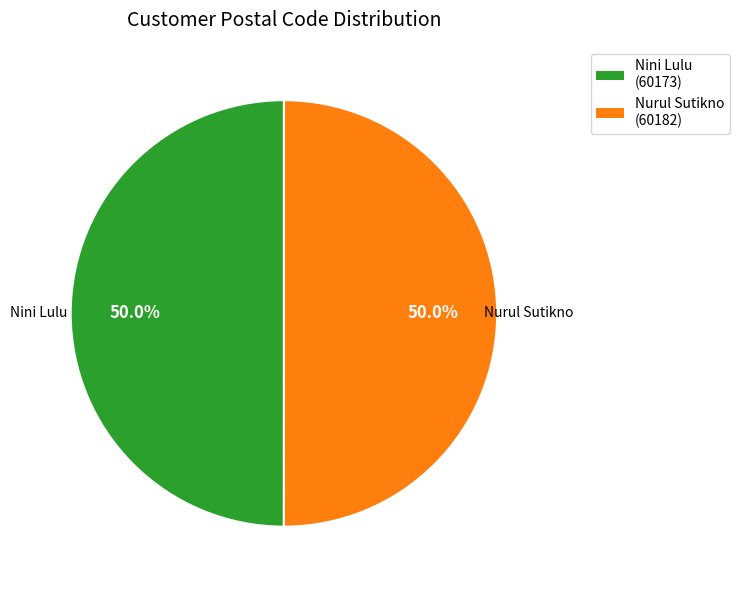

To the nearest percent, what is the combined percentage of Nurul Sutikno and Nini Lulu?

100%